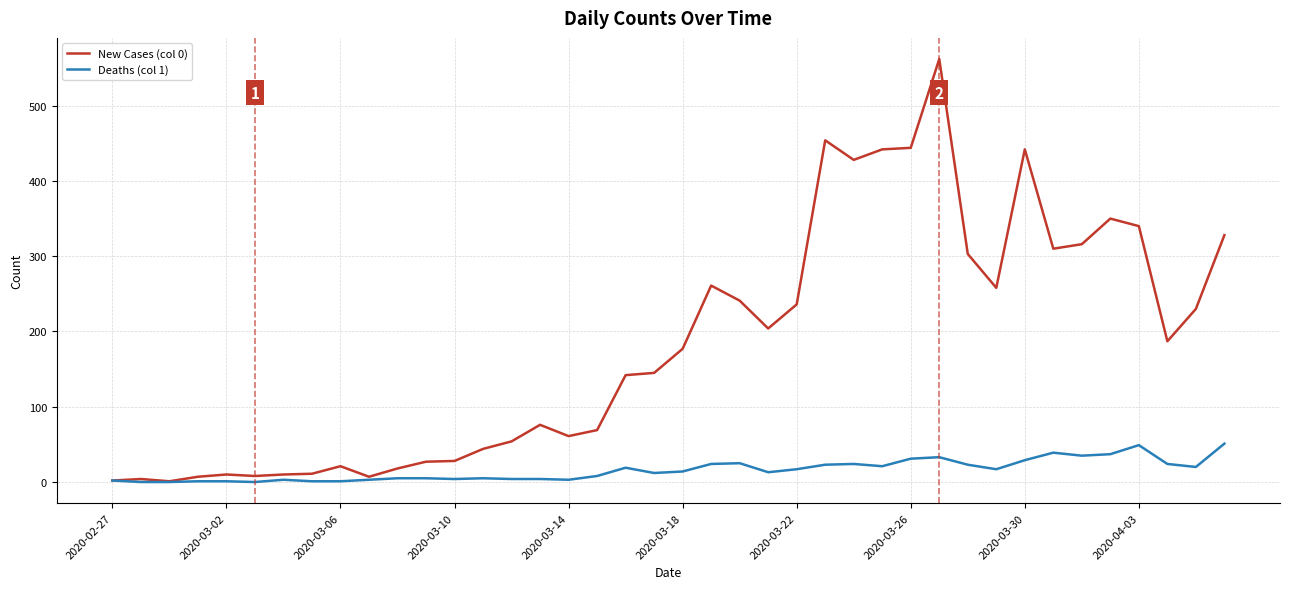

Which series has the largest range (max minus min)?

New Cases (col 0)